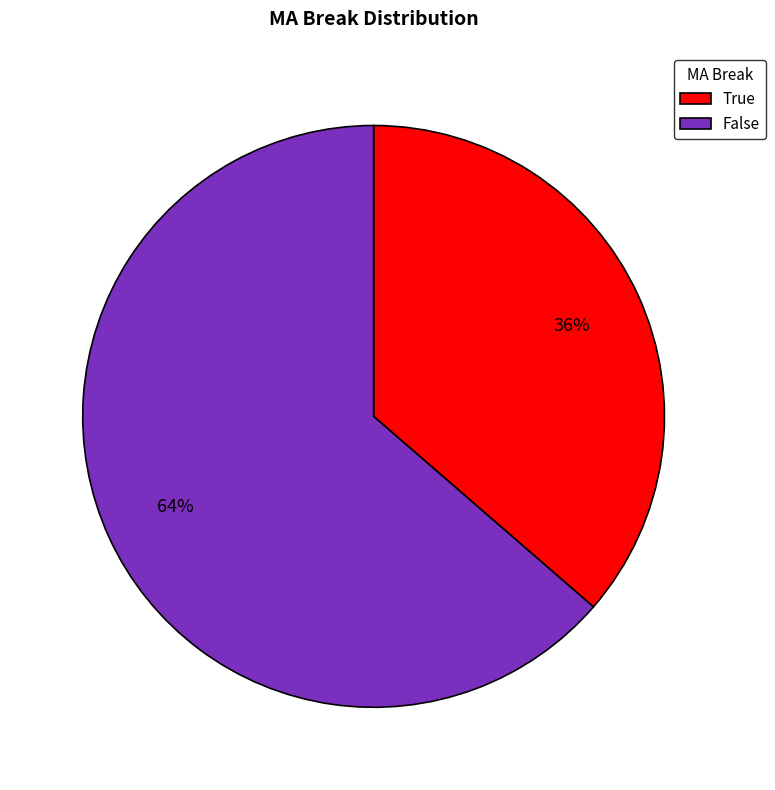

How many segments does this pie chart have?

2